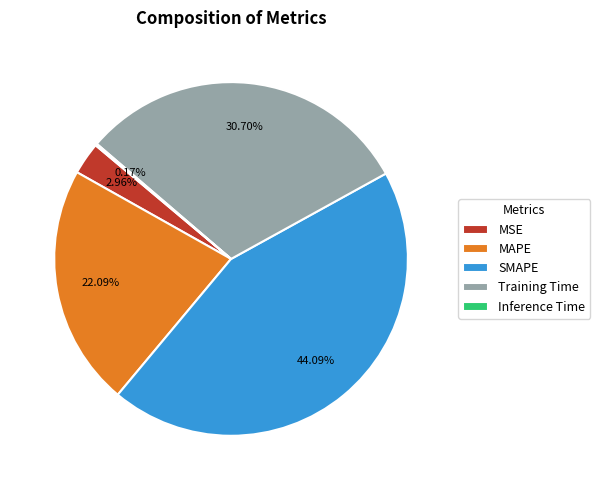

Combined, do MSE and SMAPE account for over 50%?

No